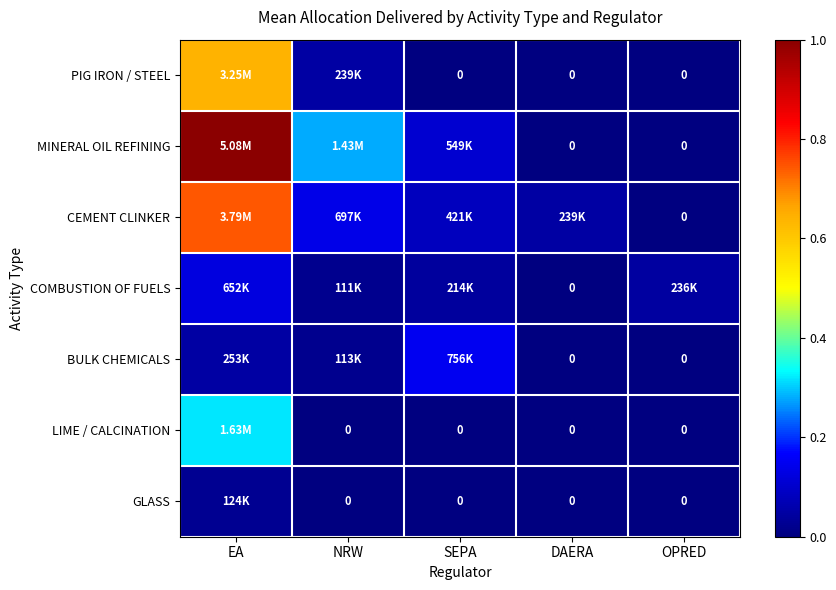

The value of GLASS at NRW is 47087. True or false?

False